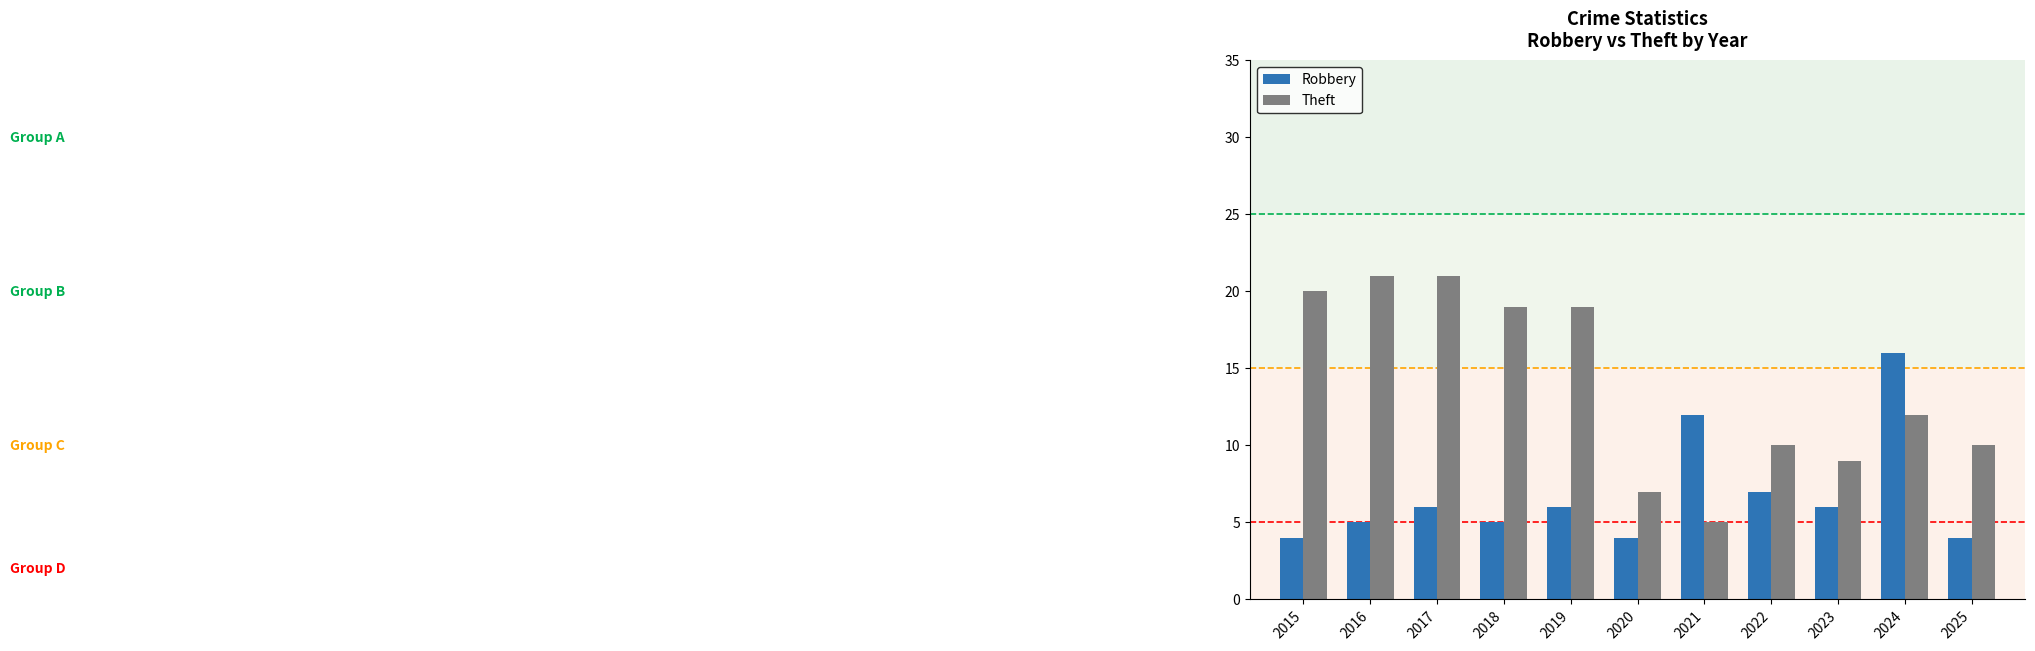

How many data points in Theft are less than 12?

5